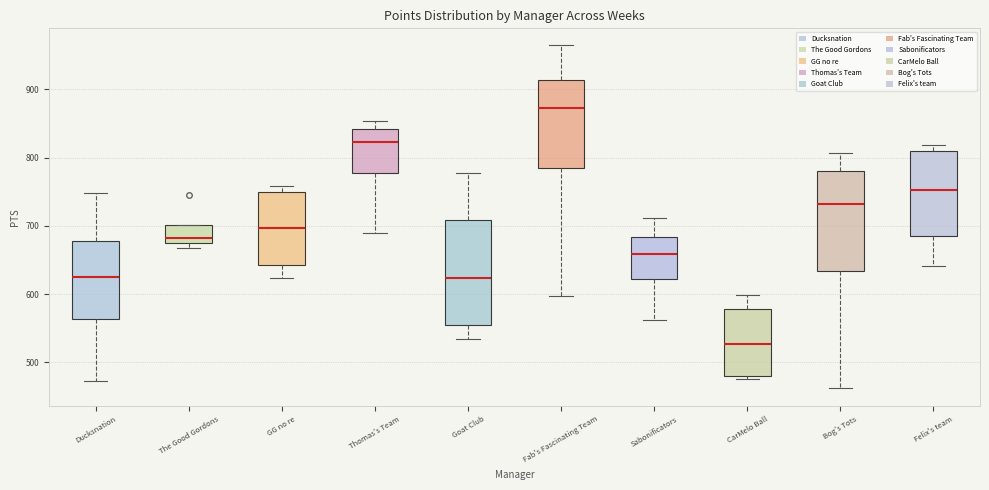

Reading left to right, transcribe this box plot: for each box, give where its median line is, the range the box spans, and where its two whiskers end, as read against the y-axis. The values are not printed on the chart, so give them approximately, as read against the axis.

Ducksnation: median 620, box 560 to 680, whiskers 470 to 750
The Good Gordons: median 680, box 670 to 700, whiskers 670 (just below the box's lower edge) to 700
GG no re: median 700, box 640 to 750, whiskers 620 to 760
Thomas's Team: median 820, box 780 to 840, whiskers 690 to 850
Goat Club: median 620, box 560 to 710, whiskers 540 to 780
Fab's Fascinating Team: median 870, box 780 to 910, whiskers 600 to 960
Sabonificators: median 660, box 620 to 680, whiskers 560 to 710
CarMelo Ball: median 530, box 480 to 580, whiskers 480 (just below the box's lower edge) to 600
Bog's Tots: median 730, box 630 to 780, whiskers 460 to 810
Felix's team: median 750, box 680 to 810, whiskers 640 to 820